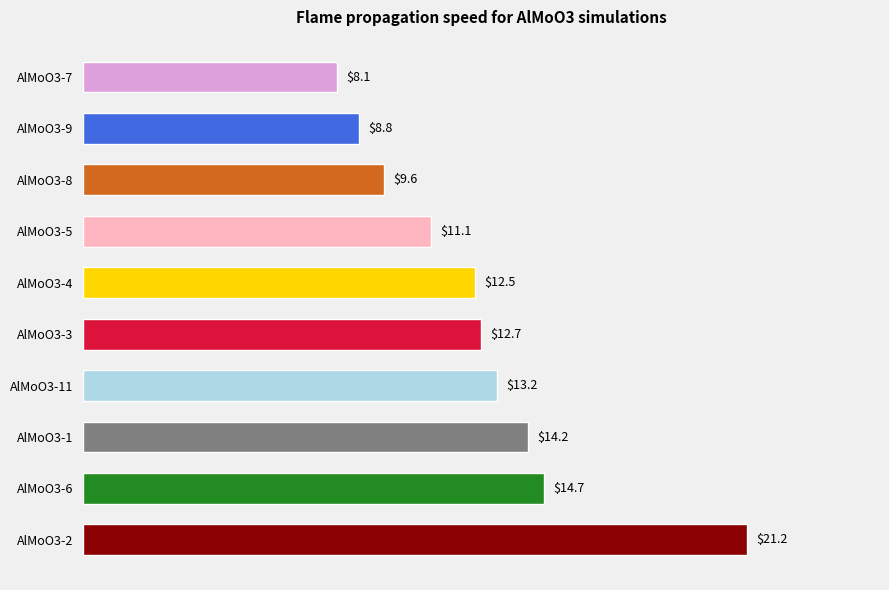

Are the bars grouped side by side (vs. stacked)?

No